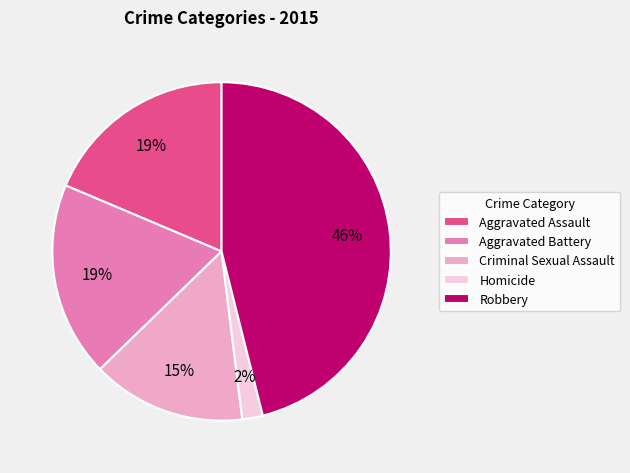

True or false: Homicide accounts for 2% of the total.

True